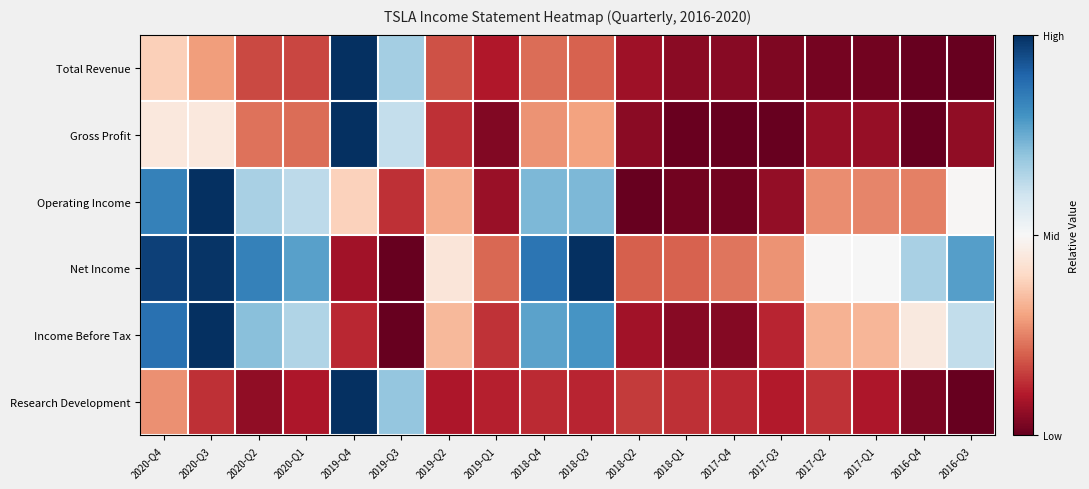

List the series in order of their peak value, lowest first.

Total Revenue, Gross Profit, Operating Income, Net Income, Income Before Tax, Research Development